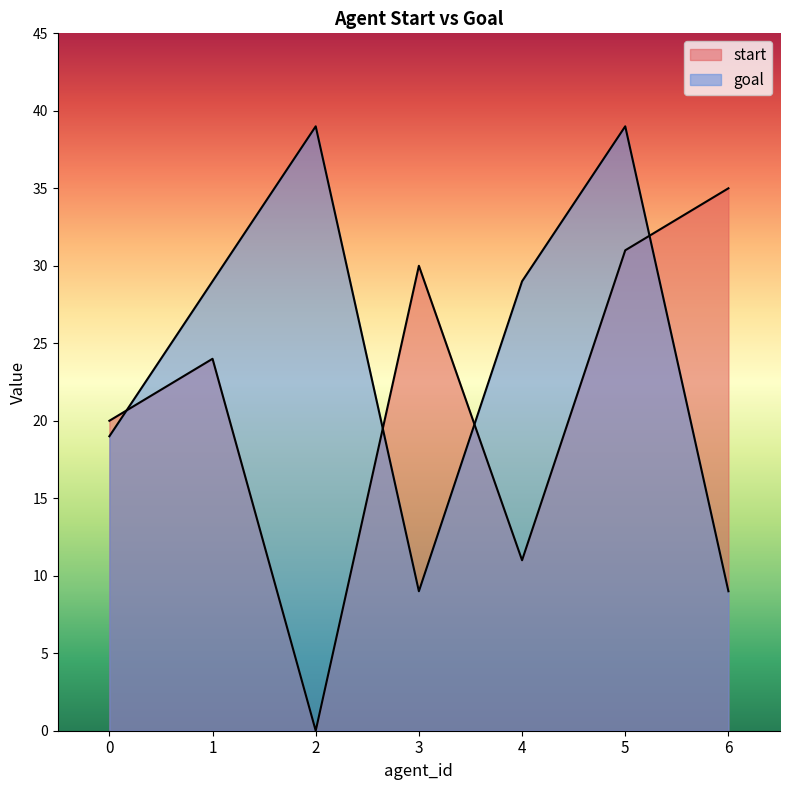

What is the difference between the second highest and second lowest values in the start series?

20